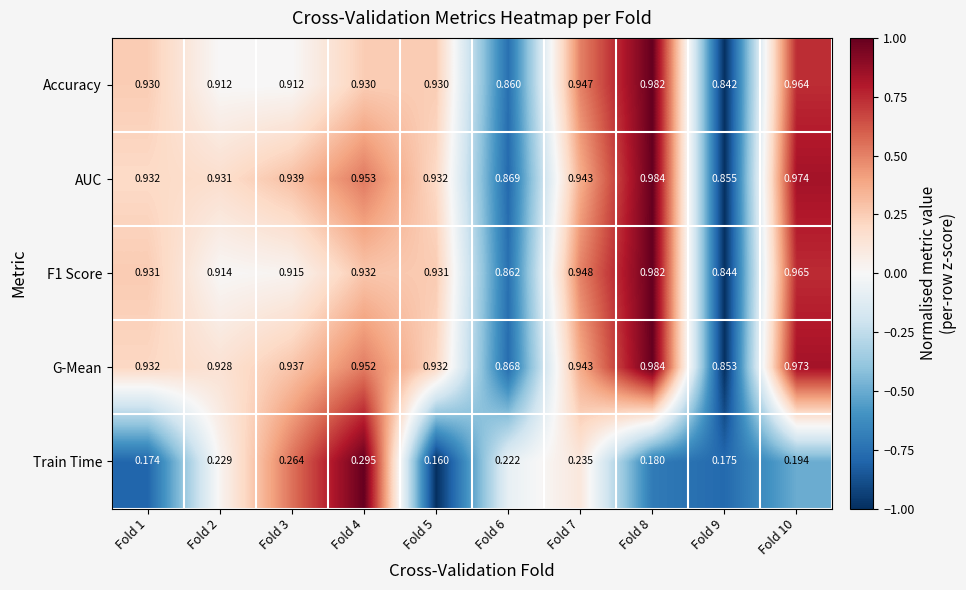

Which series changed the most between Fold 4 and Fold 5?

Train Time